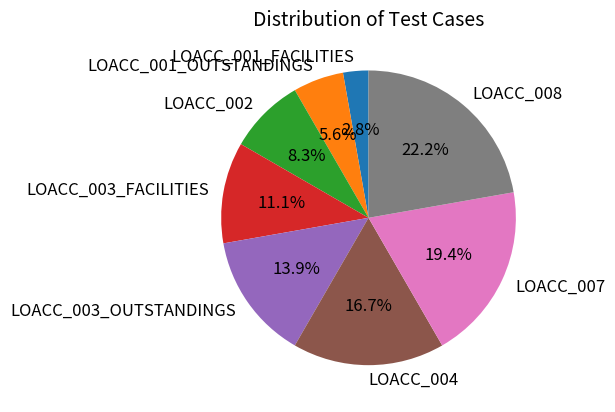

Which slice is the largest?

LOACC_008